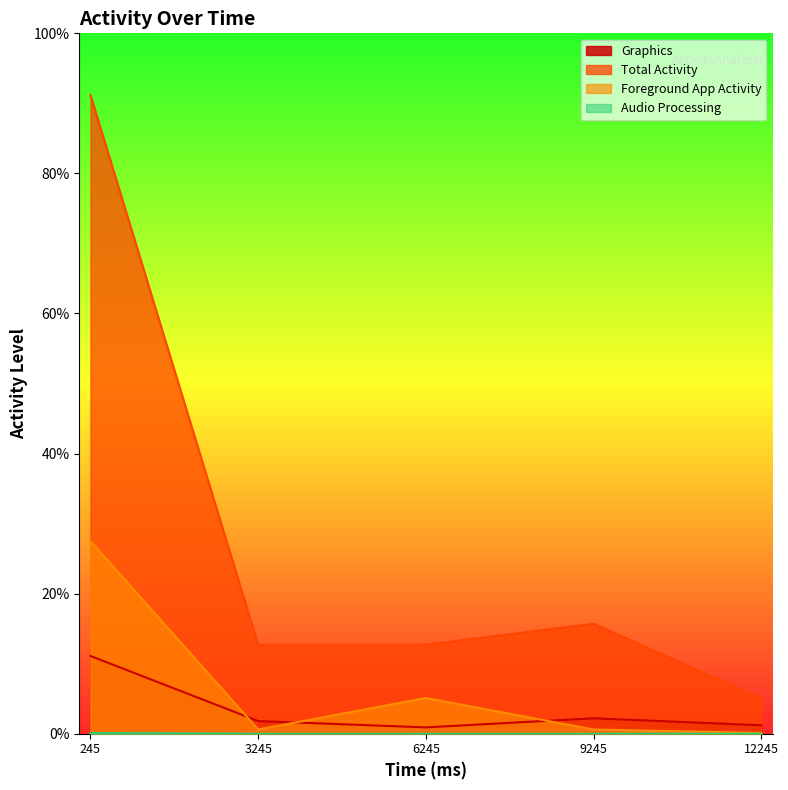

True or false: Foreground App Activity and Audio Processing cross at least once.

False